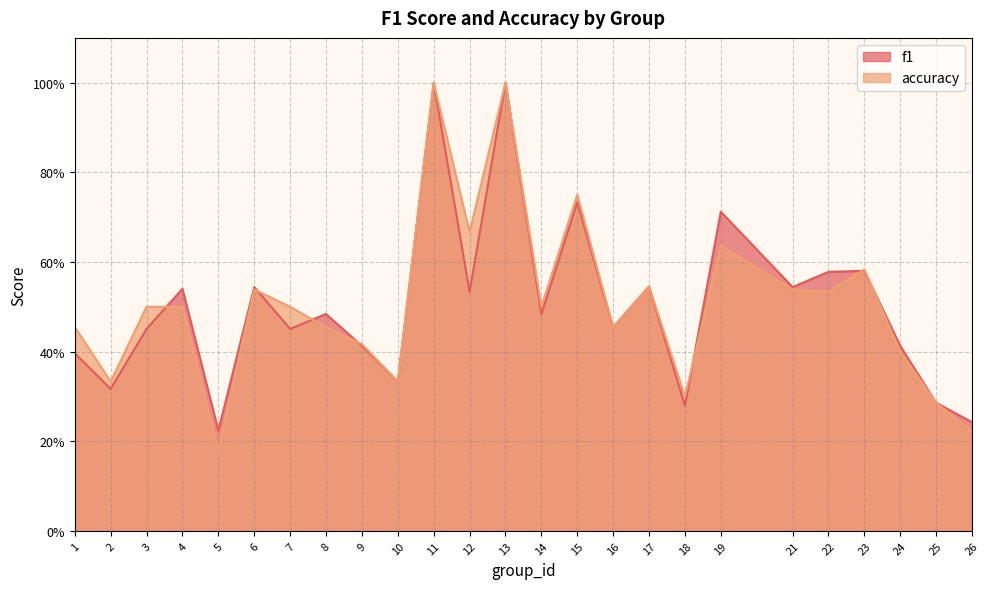

Reading left to right, what are all the values shown in this chart?

f1: 1=0.4	2=0.3	3=0.5	4=0.5	5=0.2	6=0.5	7=0.5	8=0.5	9=0.4	10=0.3	11=1.0	12=0.5	13=1.0	14=0.5	15=0.7	16=0.5	17=0.5	18=0.3	19=0.7	21=0.5	22=0.6	23=0.6	24=0.4	25=0.3	26=0.2
accuracy: 1=0.5	2=0.3	3=0.5	4=0.5	5=0.2	6=0.5	7=0.5	8=0.5	9=0.4	10=0.3	11=1.0	12=0.7	13=1.0	14=0.5	15=0.8	16=0.5	17=0.5	18=0.3	19=0.6	21=0.5	22=0.5	23=0.6	24=0.4	25=0.3	26=0.2